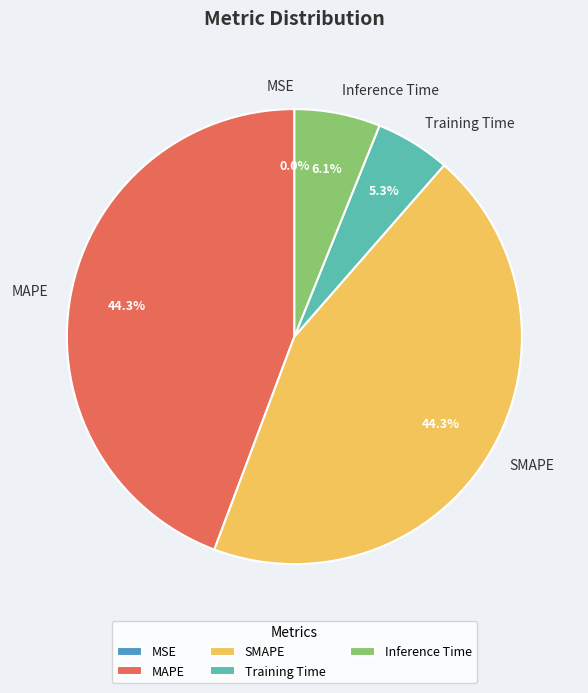

What percentage do Inference Time and SMAPE together represent?

50.4%